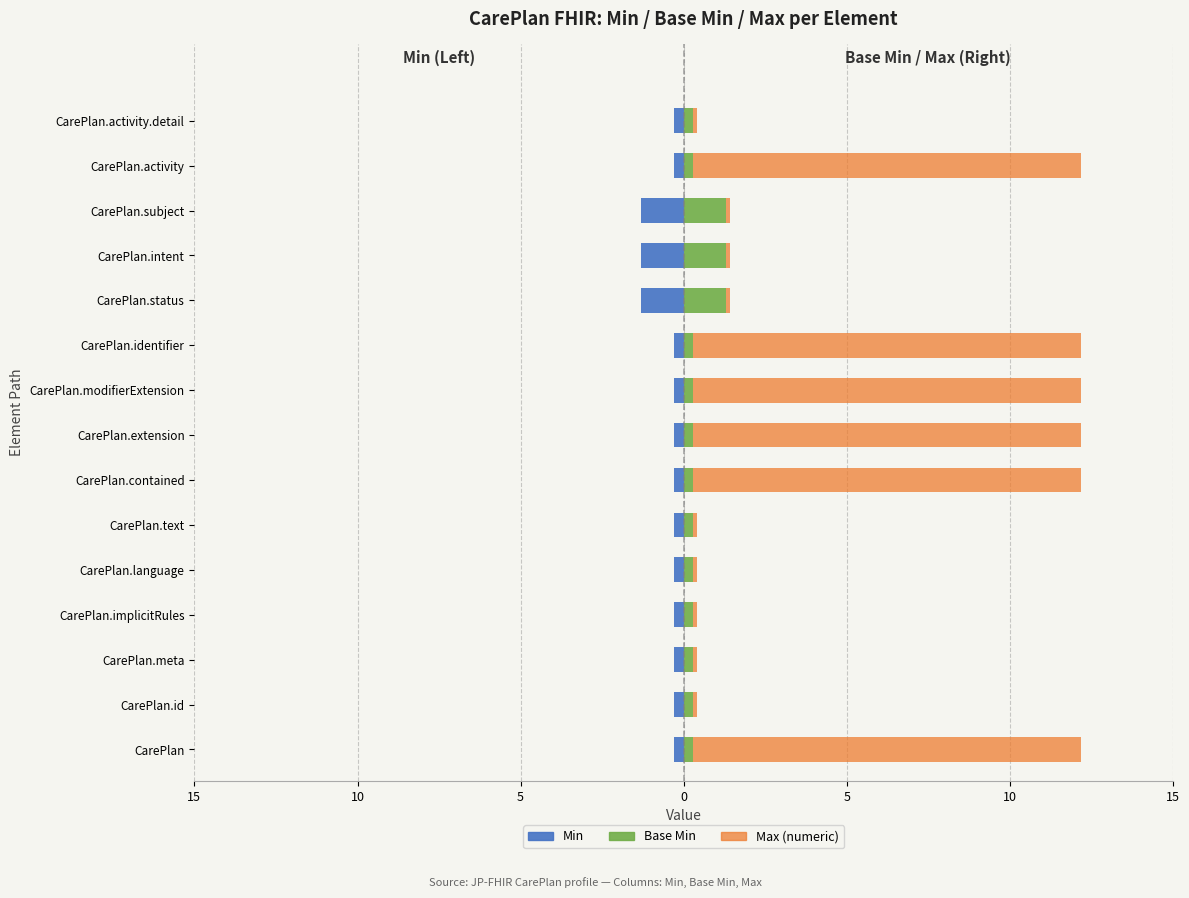

The value of Max (numeric) at CarePlan.contained is 11.9. True or false?

True